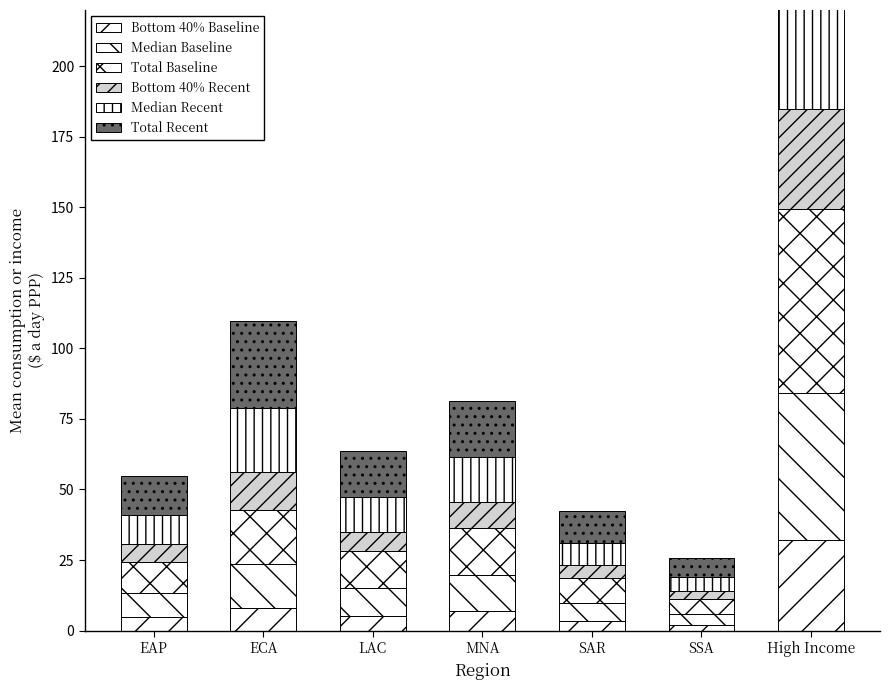

At which label does Total Recent first exceed 16?

ECA